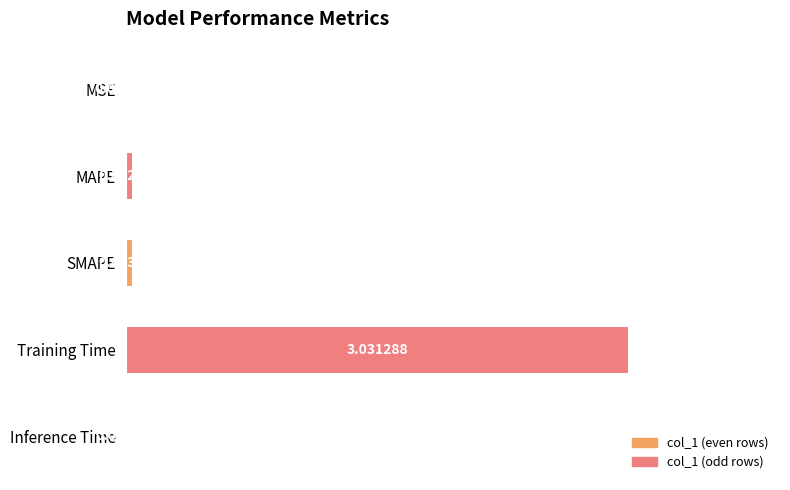

Where is the data nearest to the value 1?

SMAPE